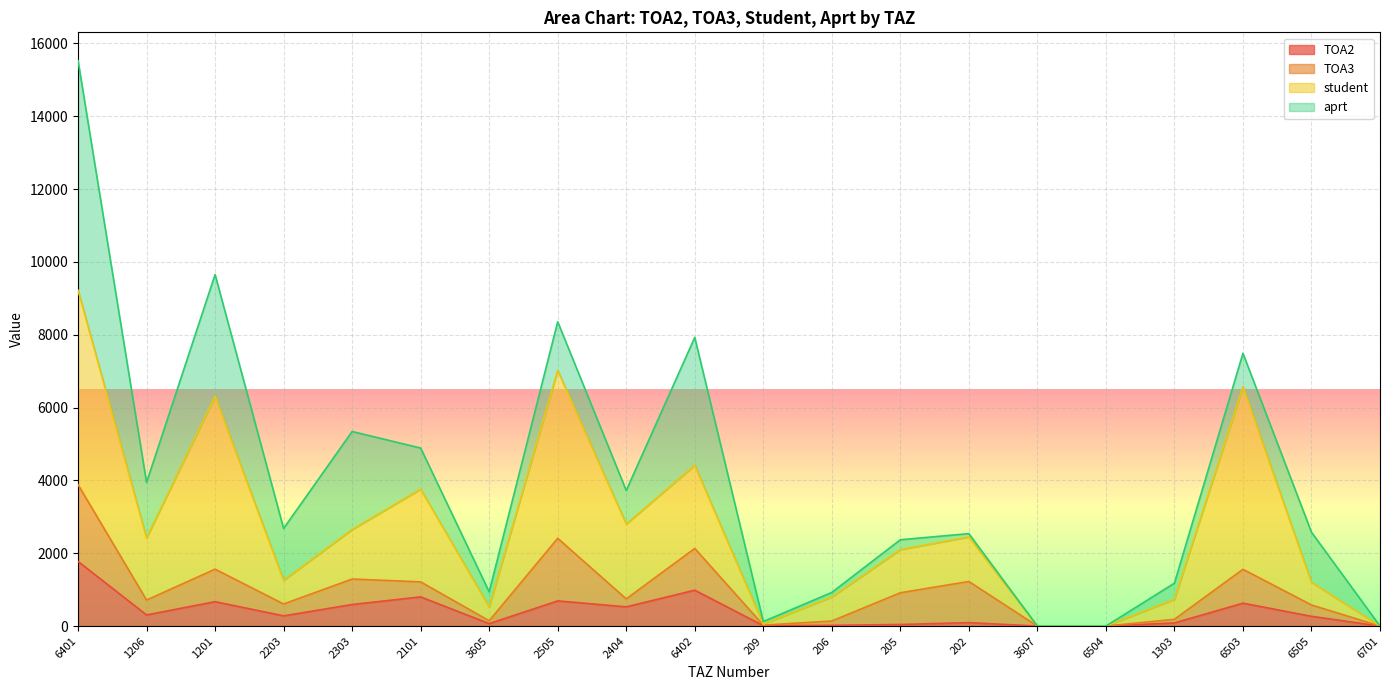

True or false: TOA2 and student intersect in this chart.

False